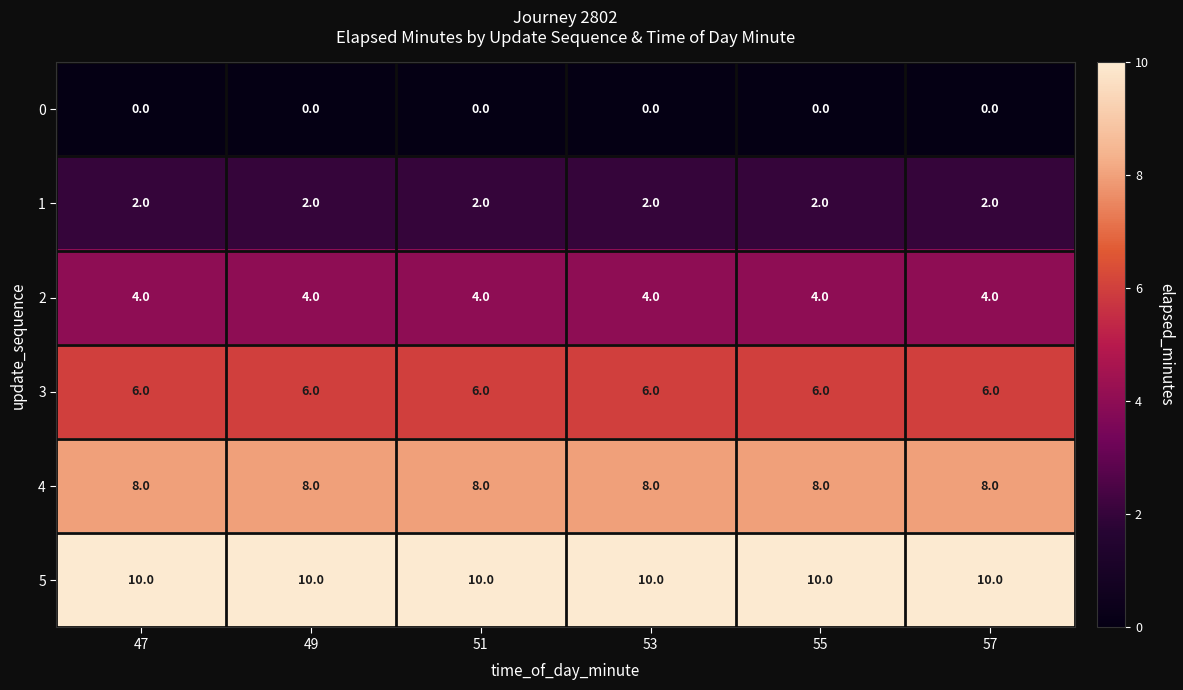

True or false: 4 has a value of 8 at 57.

True